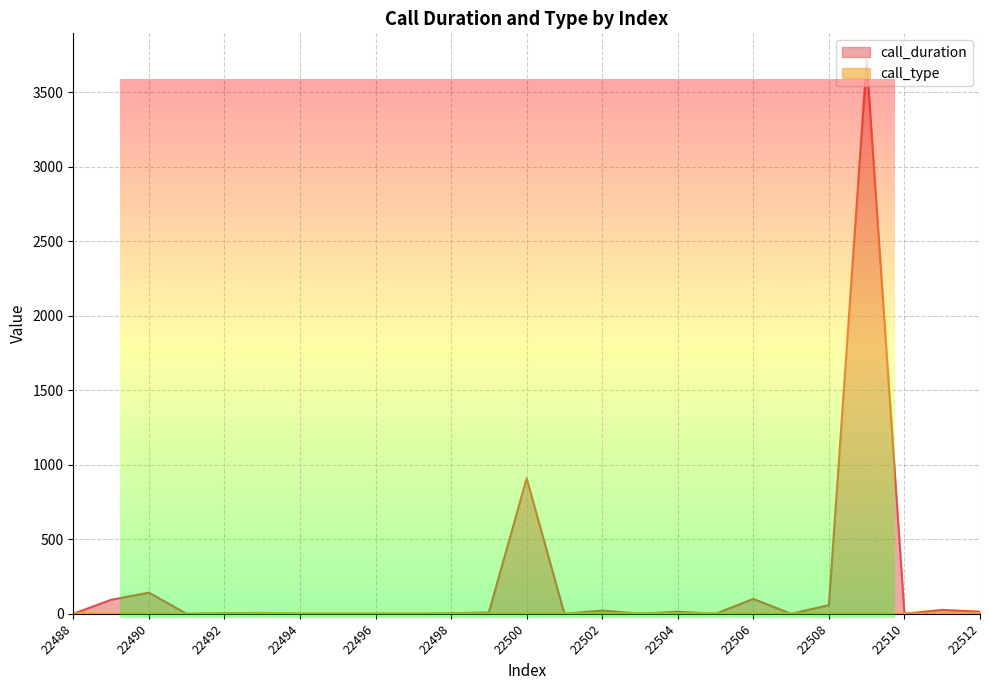

True or false: call_duration and call_type intersect in this chart.

True